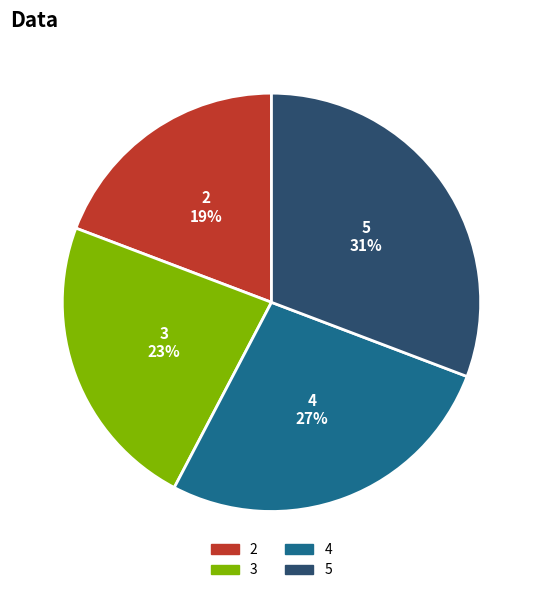

The 5 slice represents 31% of the pie. True or false?

True